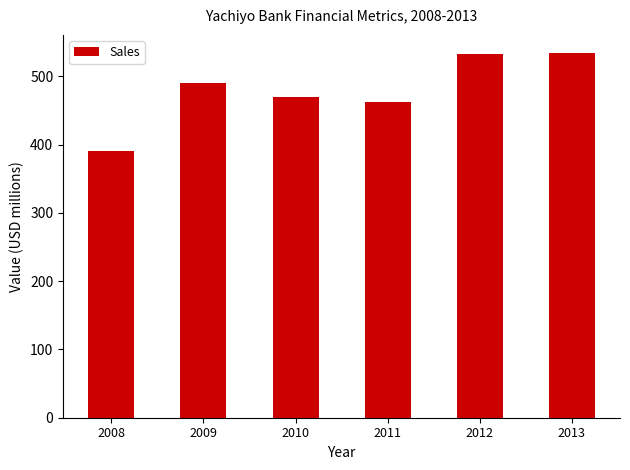

What is the value of the 4th bar from the left?

463